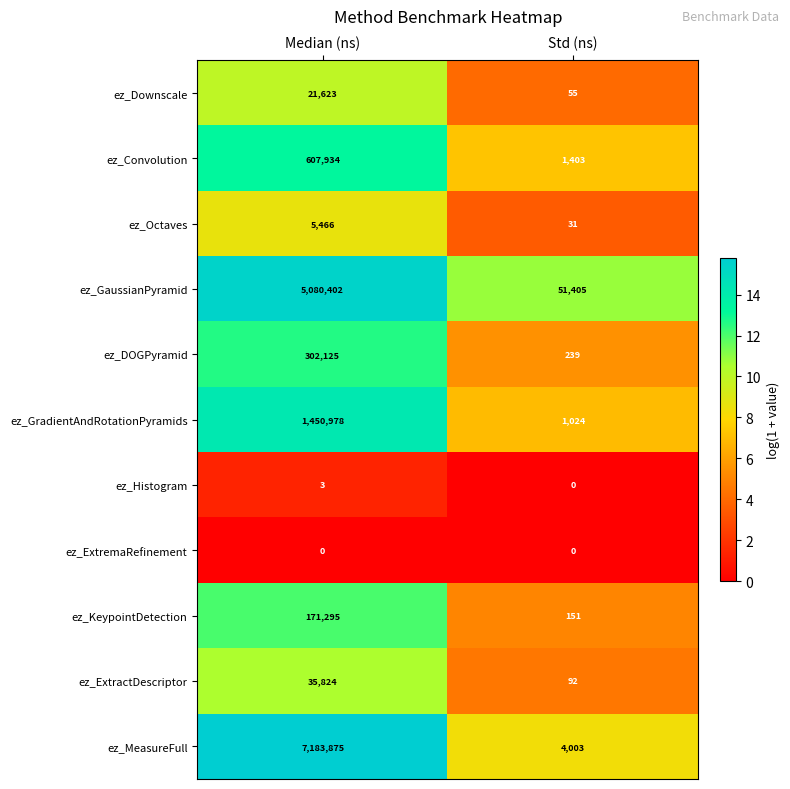

What is the difference between the maximum and minimum values in the ez_Downscale series?

21568